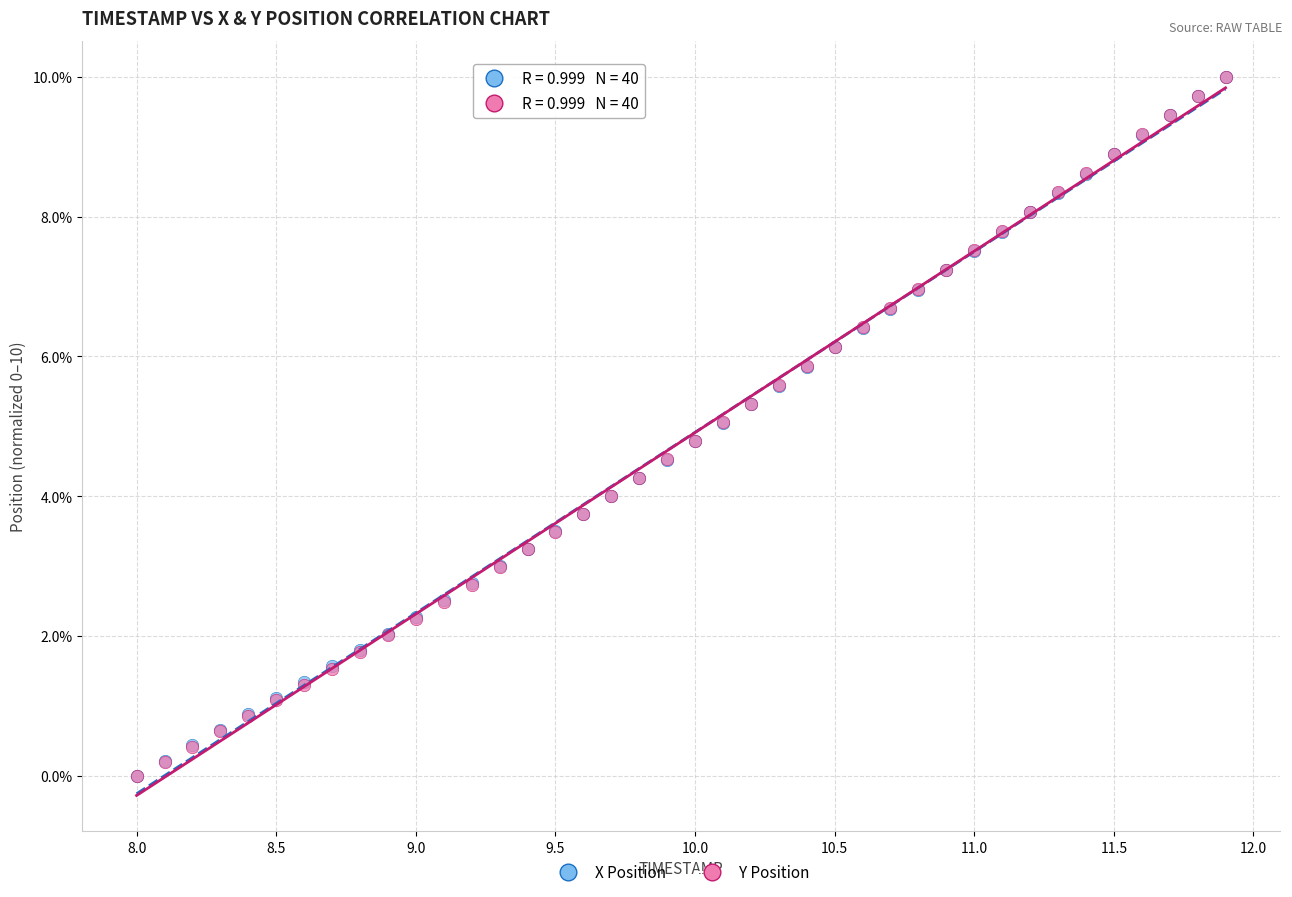

What are all the series names shown in the legend?

X Position, Y Position